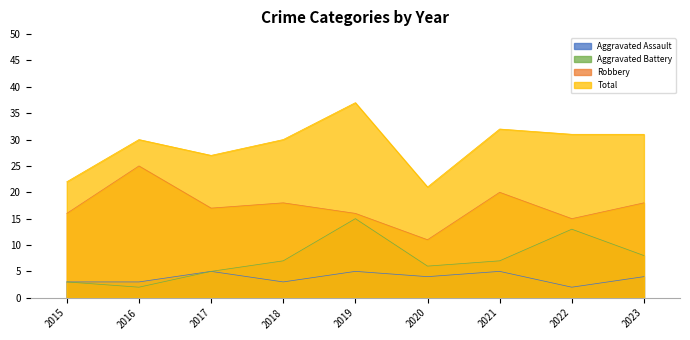

How many categories are shown in the chart?

9